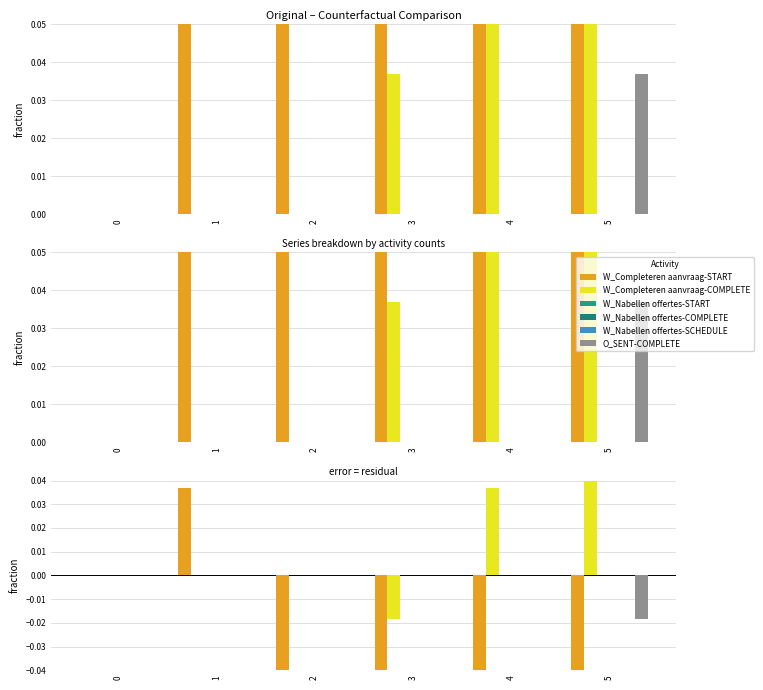

What is the difference between the maximum and second lowest values in the W_Completeren aanvraag-COMPLETE series?

0.1